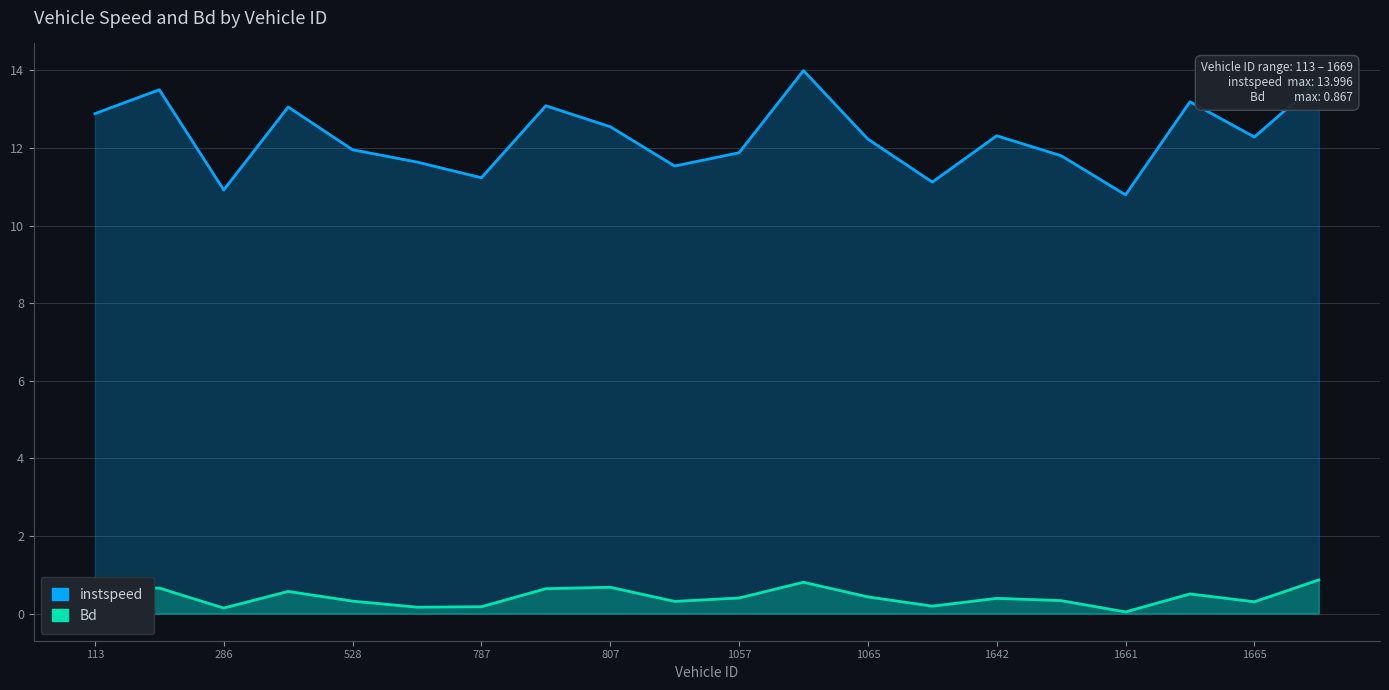

How many values in the instspeed series are below 12?

9